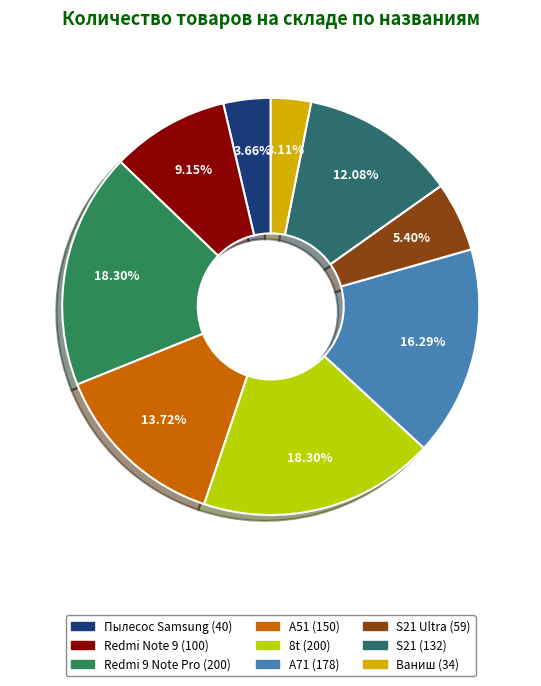

What is the largest slice in the pie chart?

Redmi 9 Note Pro